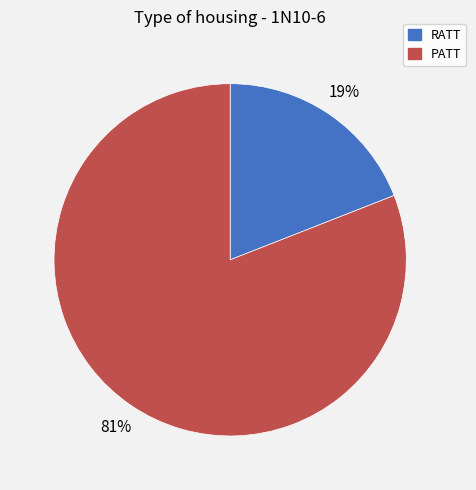

What is the ratio of the value at RATT to the value at PATT?

0.2